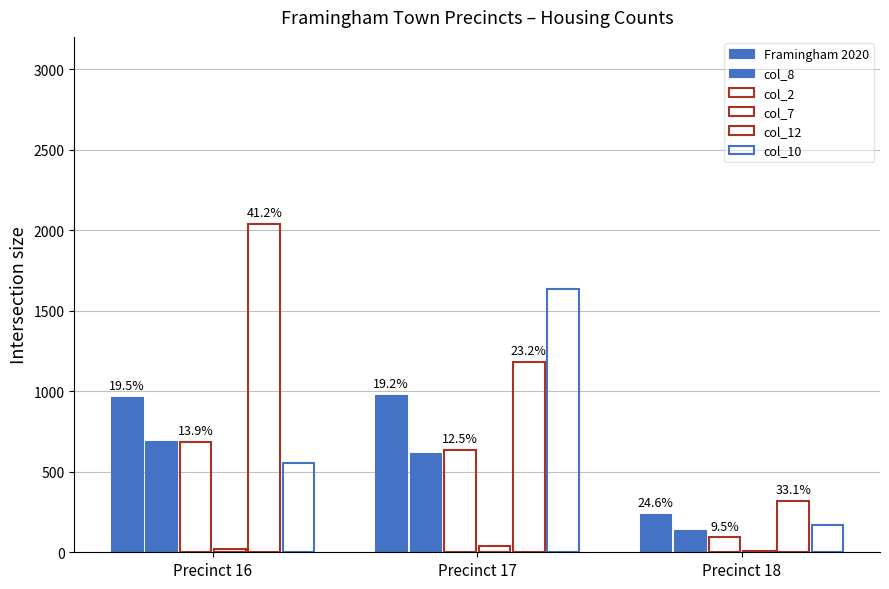

Is the value of col_7 at Precinct 18 greater than the value of col_10 at Precinct 17?

No